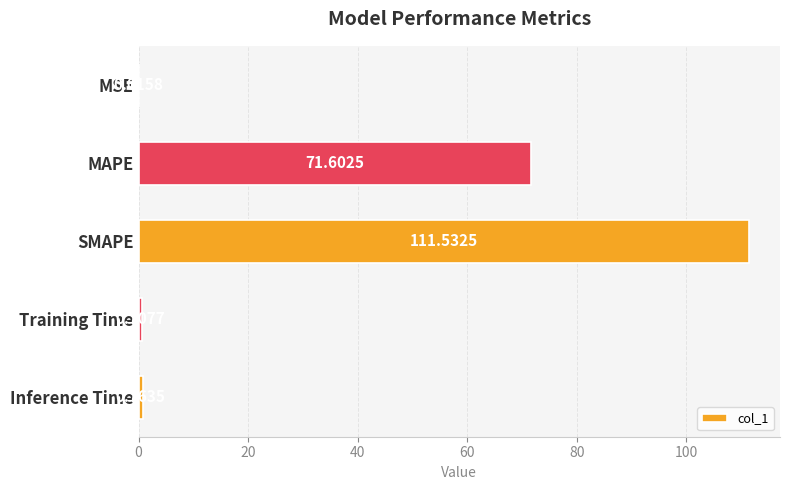

Which label corresponds to the largest value in the chart?

SMAPE